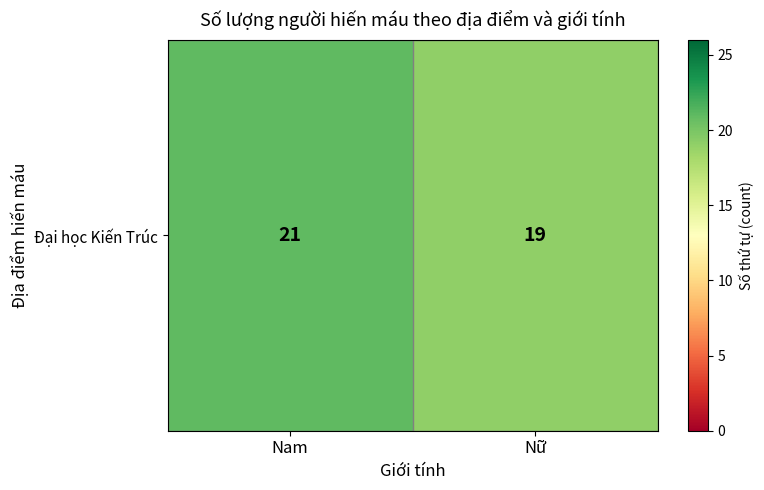

Between Nam and Nữ, which is larger?

Nam